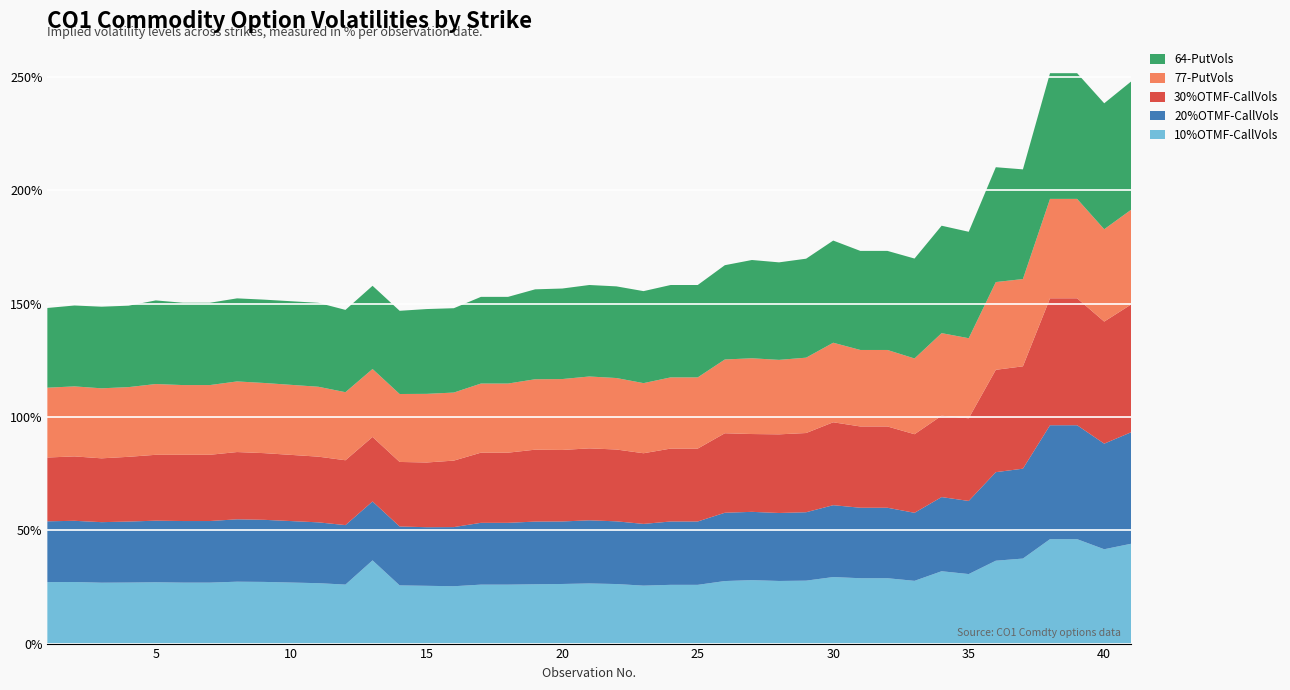

What is the maximum value for 10%OTMF-CallVols?

46.1